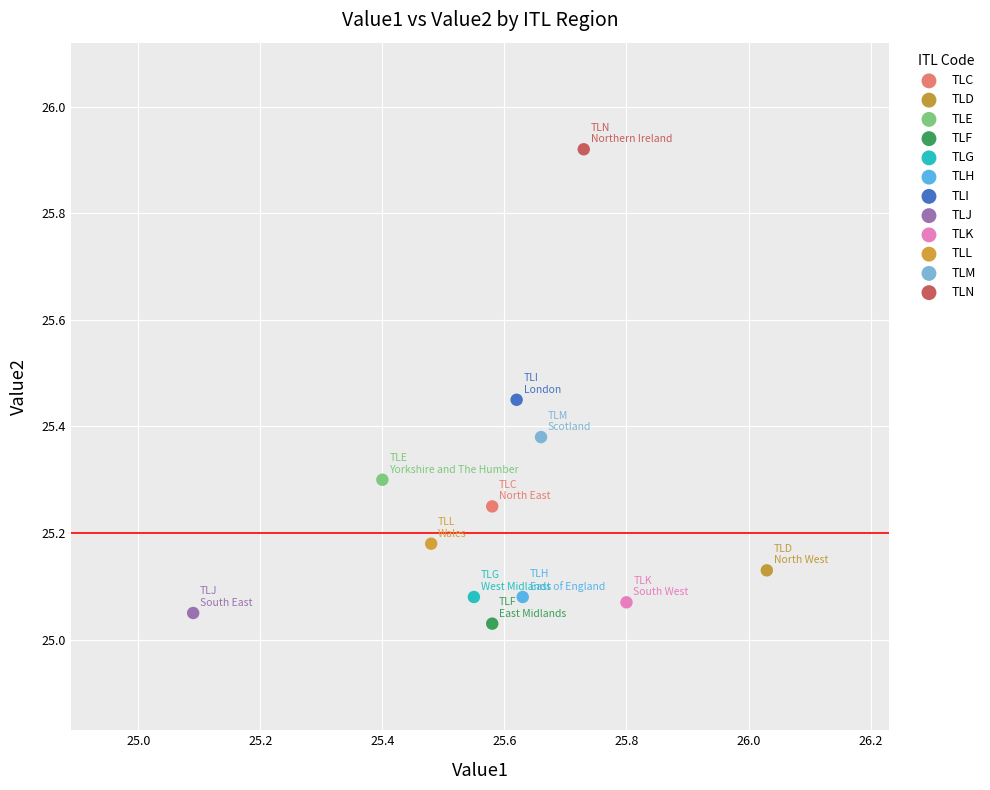

What are all the series names shown in the legend?

TLC, TLD, TLE, TLF, TLG, TLH, TLI, TLJ, TLK, TLL, TLM, TLN